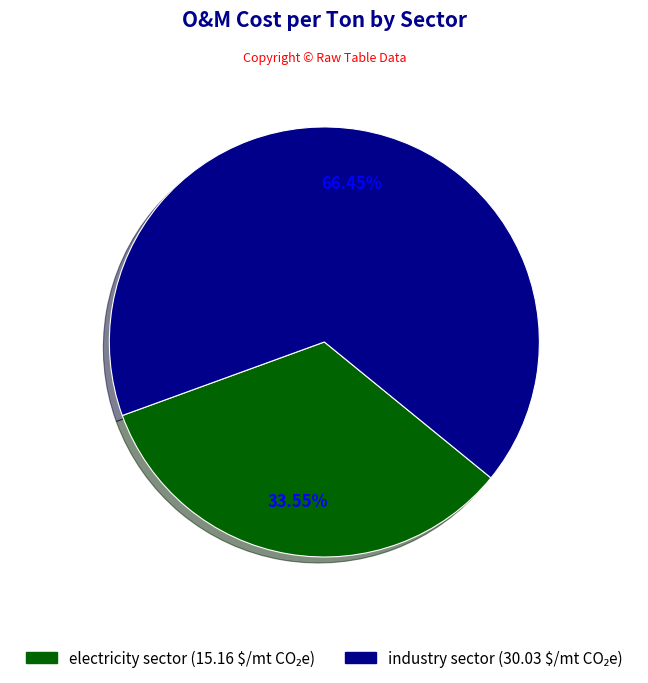

Rank the categories by value from highest to lowest.

industry sector, electricity sector